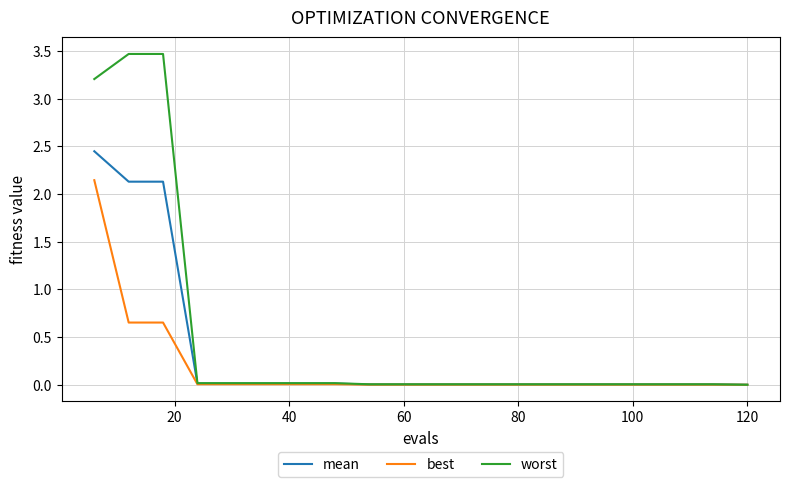

Count the number of categories in the chart.

20